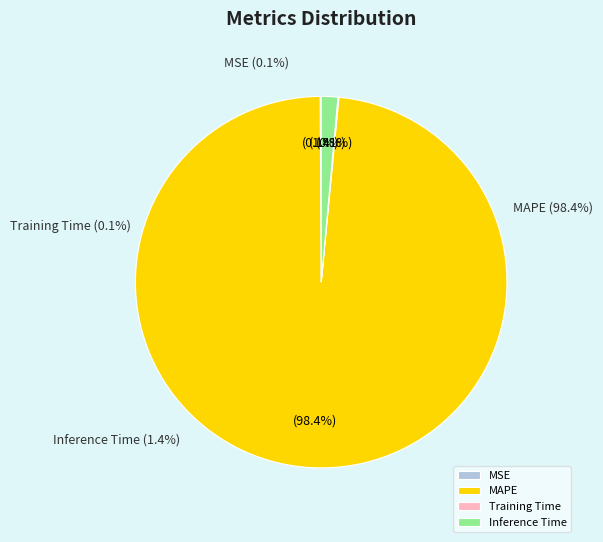

What is the change in value from MAPE to Inference Time?

-69.0